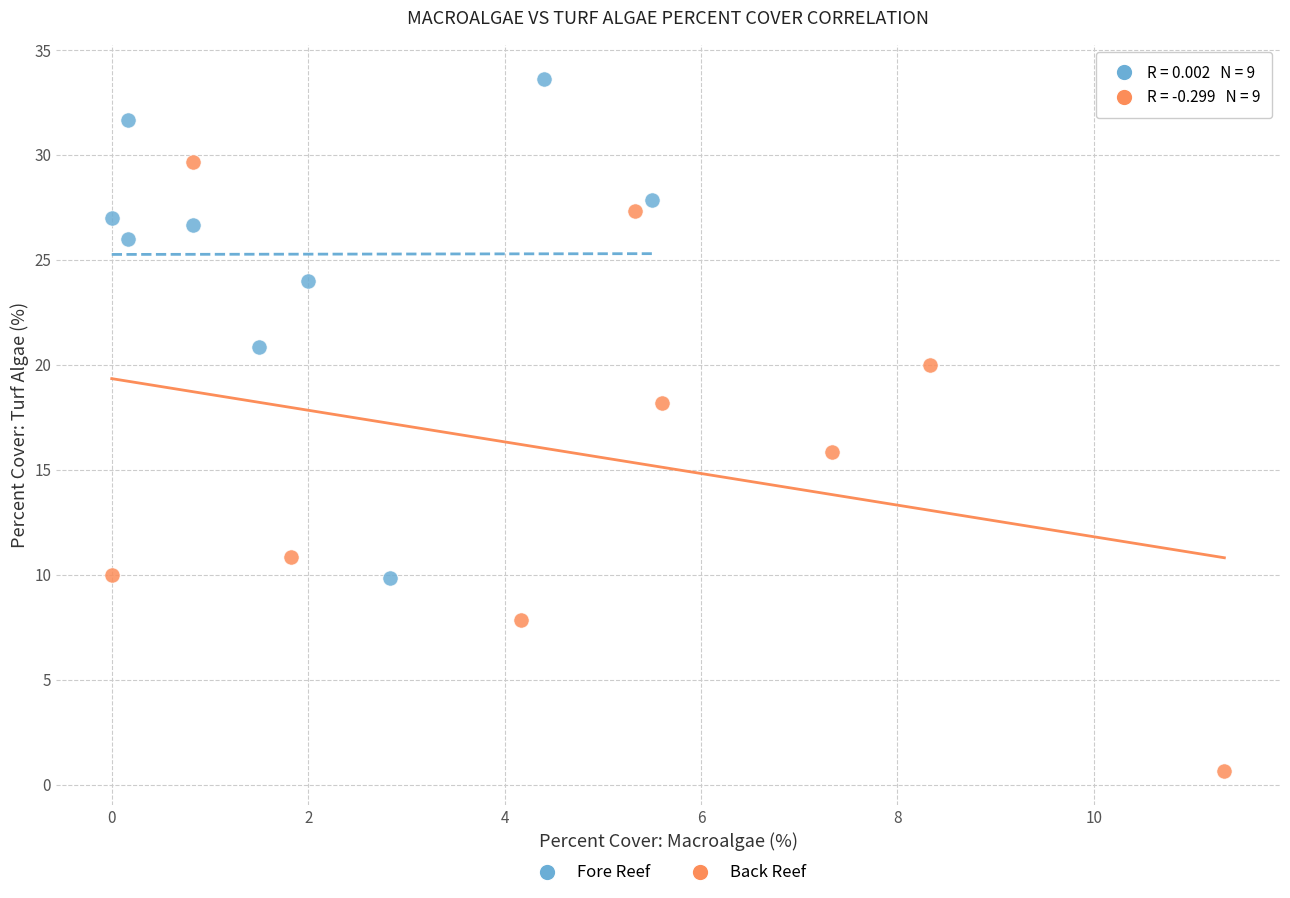

Which series has the largest Y range (max minus min)?

Back Reef